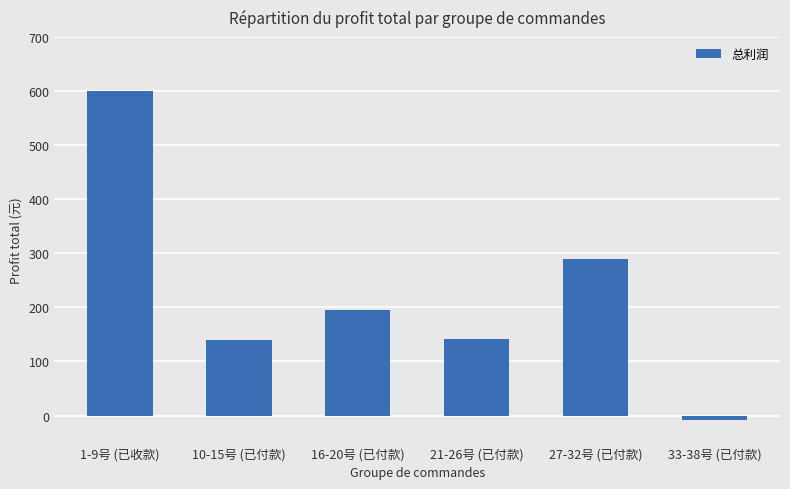

Which has a higher value, 16-20号 (已付款) or 1-9号 (已收款)?

1-9号 (已收款)